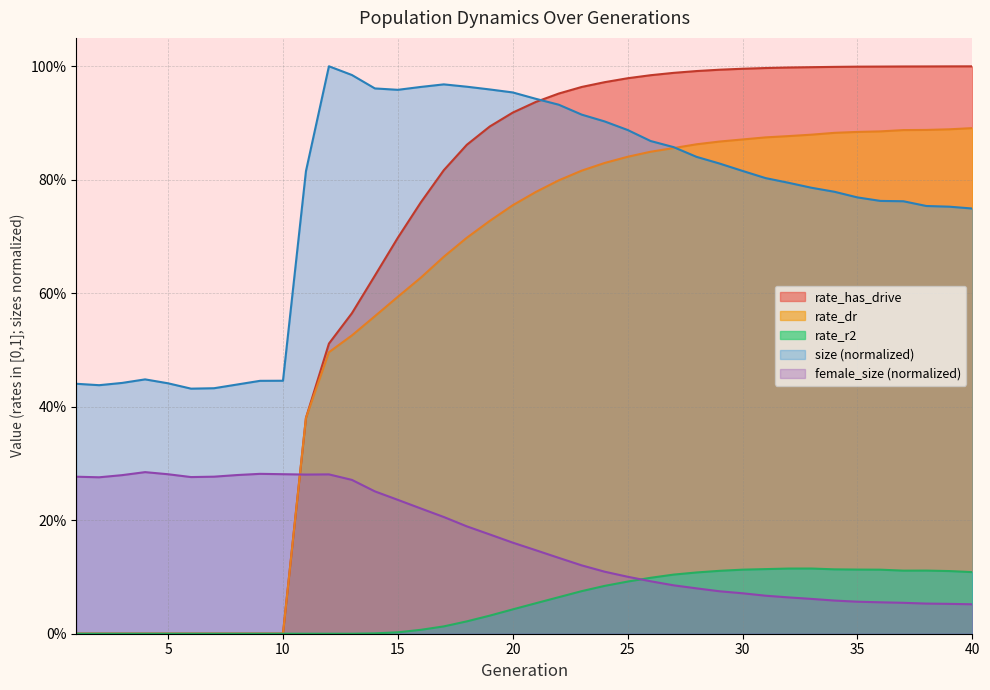

Rank the categories by rate_has_drive value from lowest to highest.

1, 2, 3, 4, 5, 6, 7, 8, 9, 10, 11, 12, 13, 14, 15, 16, 17, 18, 19, 20, 21, 22, 23, 24, 25, 26, 27, 28, 29, 30, 31, 32, 33, 34, 35, 36, 37, 38, 39, 40